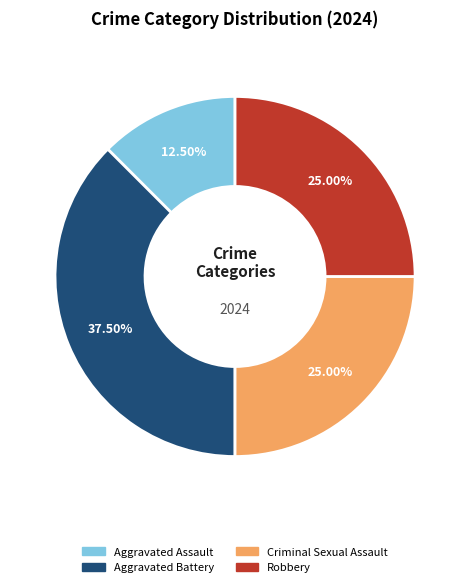

True or false: Robbery accounts for 25% of the total.

True